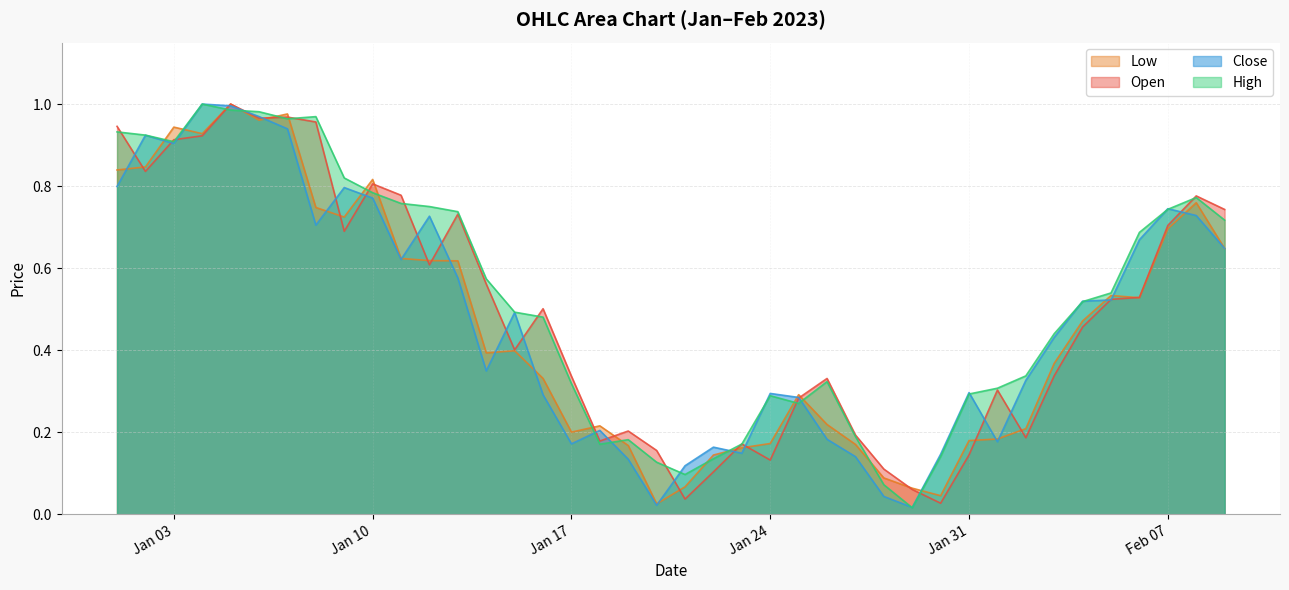

At 2023-02-06, list the series in order from largest to smallest.

High, Close, Open, Low